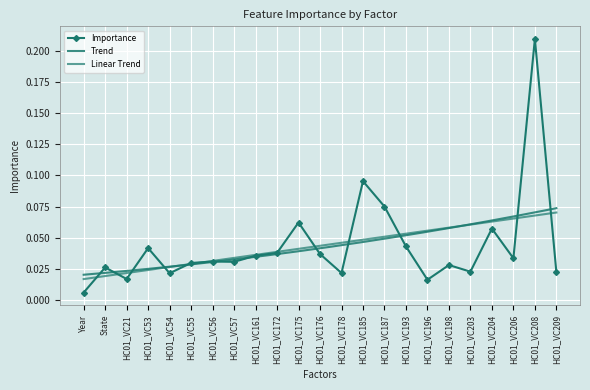

Which label corresponds to the largest value in the chart?

HC01_VC208